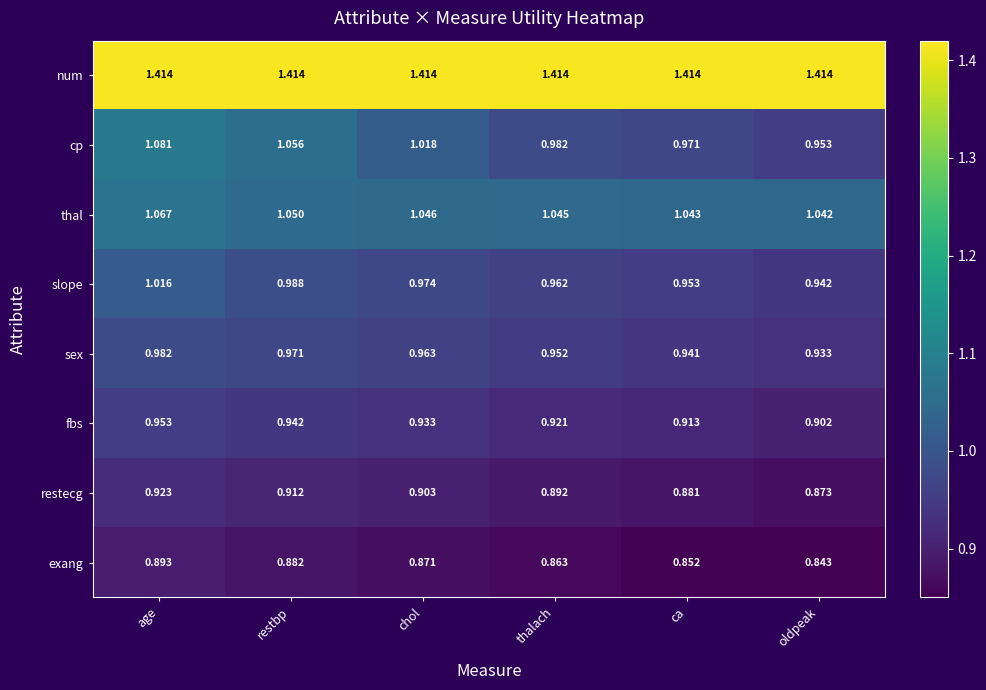

At how many categories does at least one series exceed 0?

6